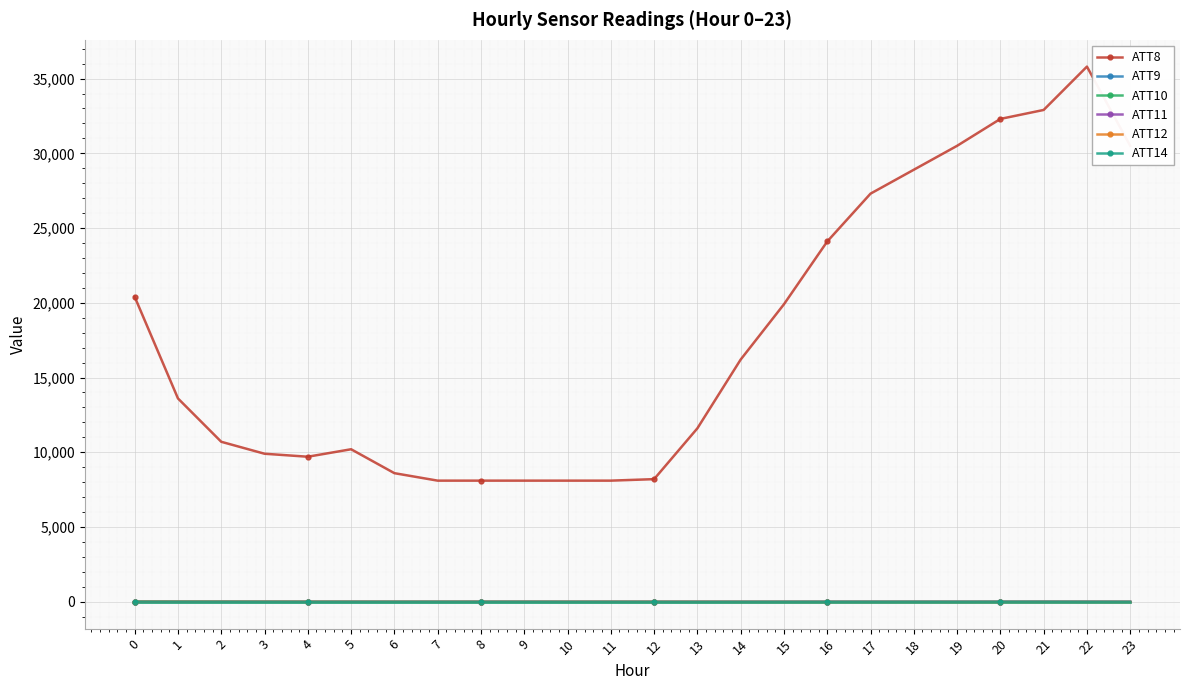

What is the difference between the ATT11 values at 17 and 4?

0.3